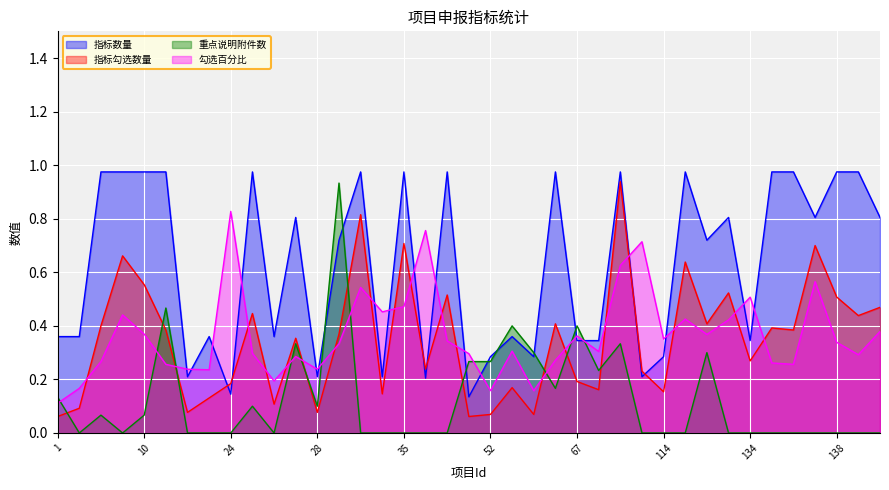

List the labels in order of 指标勾选数量 value, smallest first.

1, 51, 52, 63, 21, 28, 7, 26, 23, 34, 114, 68, 59, 24, 67, 113, 47, 134, 27, 32, 11, 136, 135, 8, 66, 132, 139, 25, 141, 138, 50, 133, 10, 125, 9, 137, 35, 33, 99